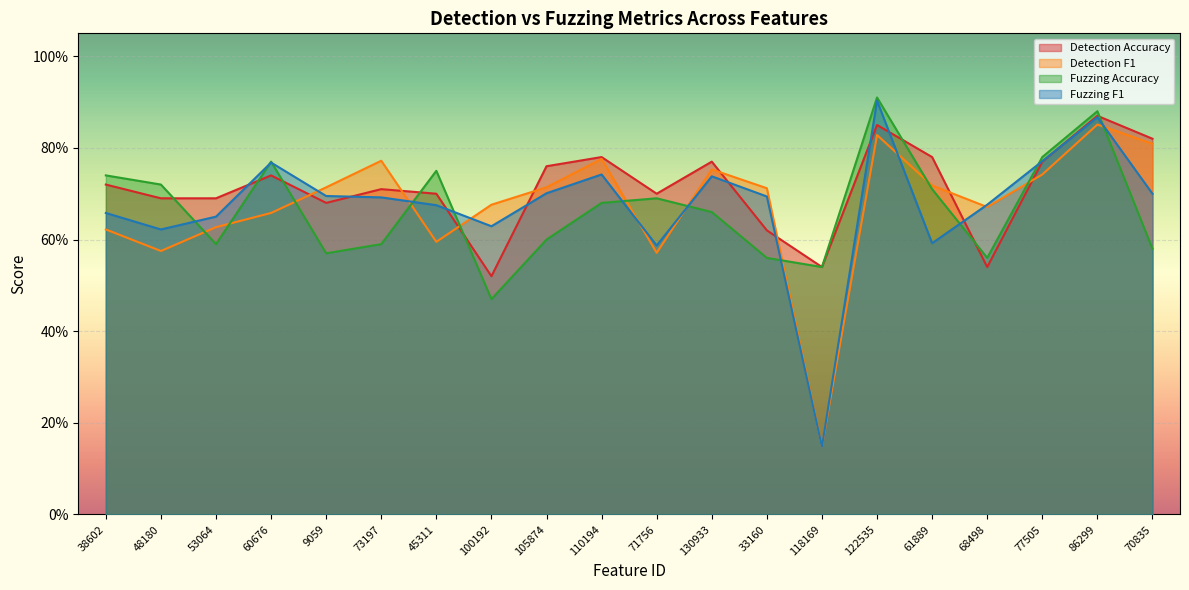

Which series has the largest total across all categories?

Detection Accuracy